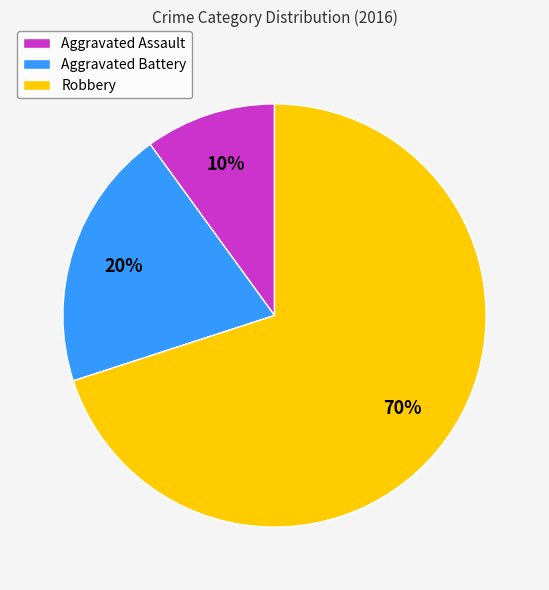

To the nearest percent, what percentage of the pie is Aggravated Battery?

20%